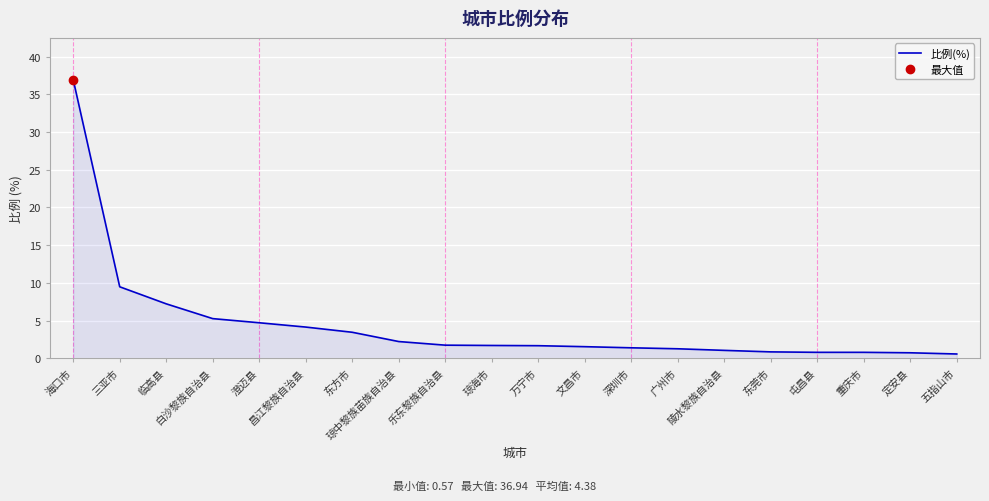

What is the greatest value displayed?

36.9